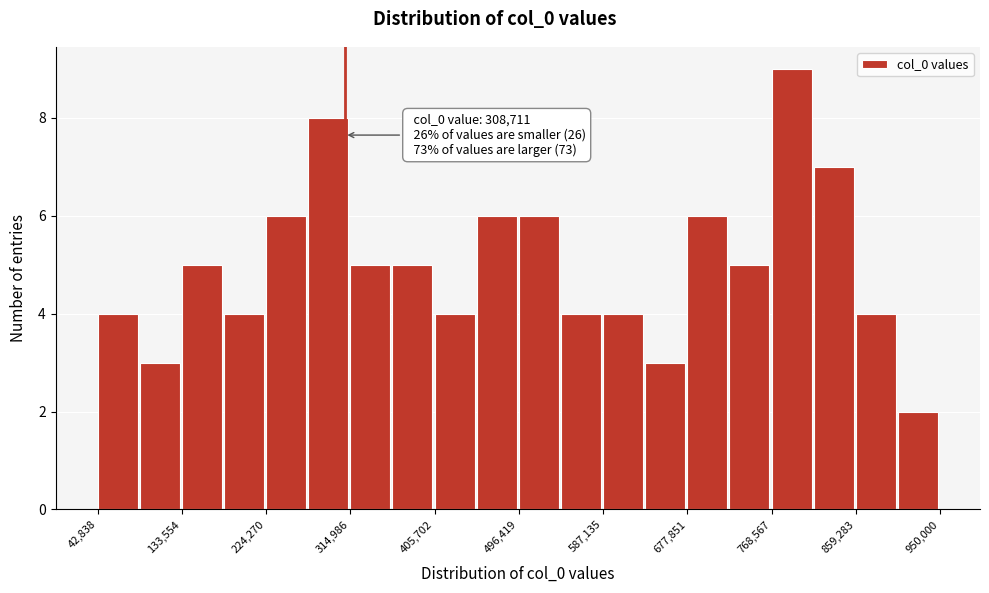

Which range on the x-axis has the tallest bar?

770000 to 810000